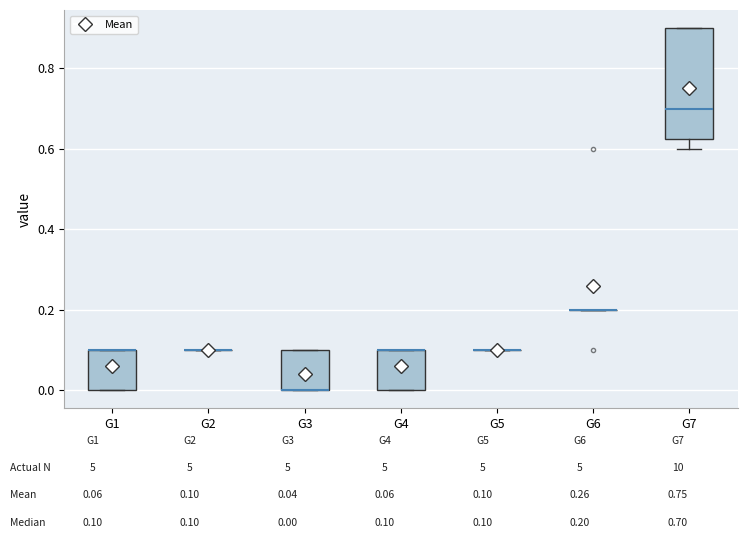

Where is the upper edge of the box for G1 on the y-axis? The values are not printed on the chart, so give them approximately, as read against the axis.

0.10